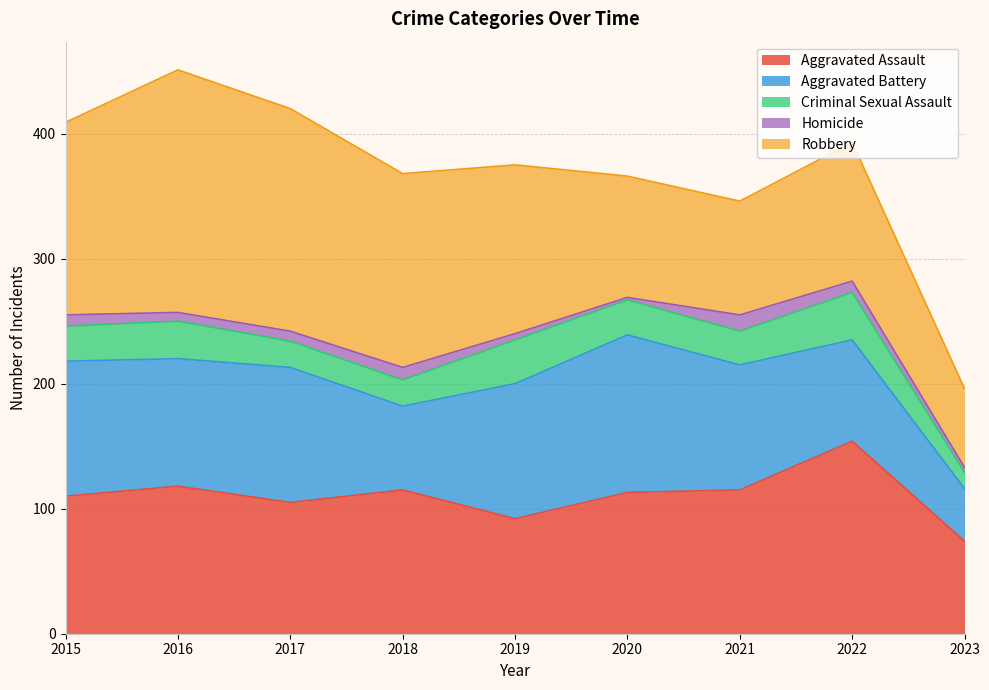

What is the difference between the second highest and second lowest values in the Homicide series?

6